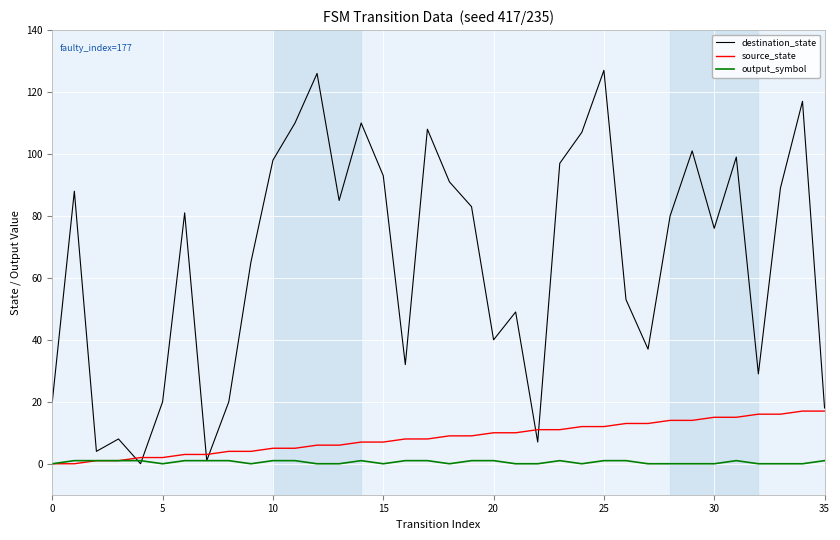

Rank the series by their maximum value, from highest to lowest.

destination_state, source_state, output_symbol